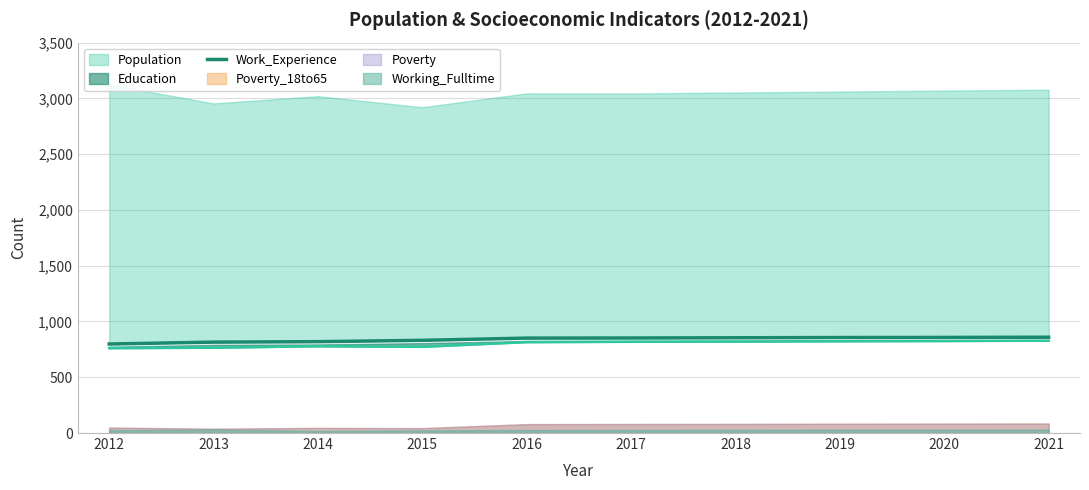

Reading left to right, extract all data points from this chart.

798	815	819	831	851	852	854	856	857	859